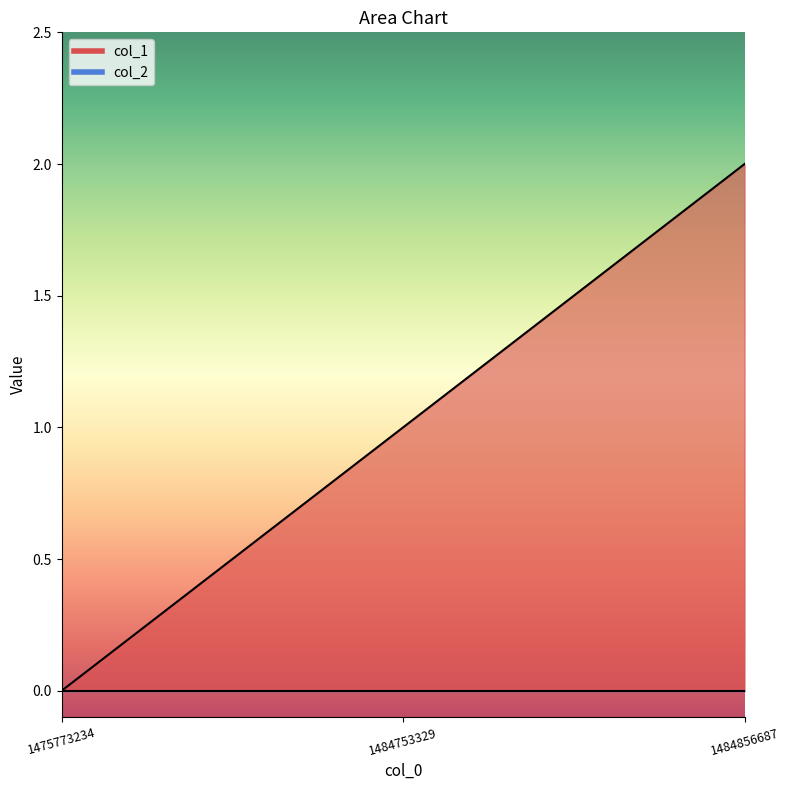

What is the sum of the values at 1484753329 and 1484856687?

3